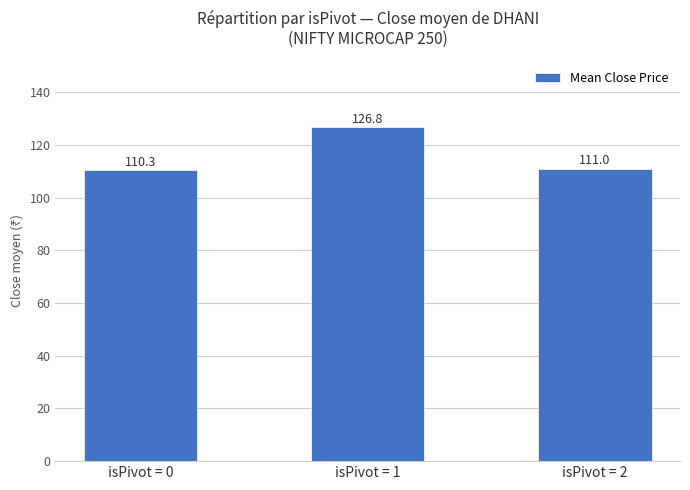

Approximately how many times larger is the value at isPivot = 1 compared to isPivot = 2?

1.1